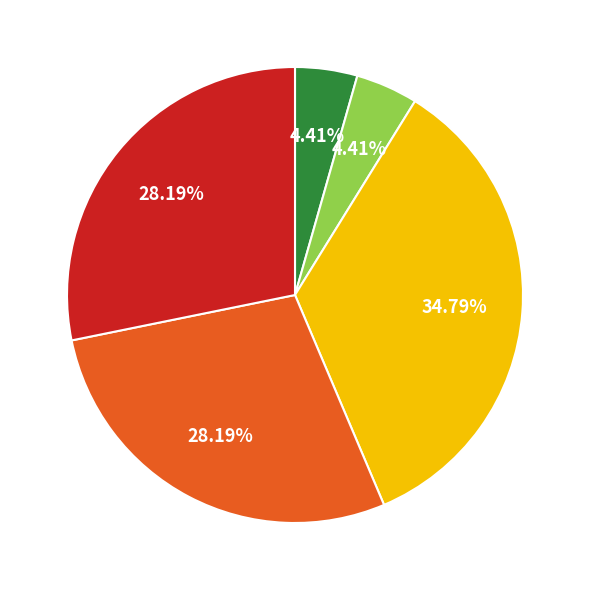

Does any single category account for the majority?

No